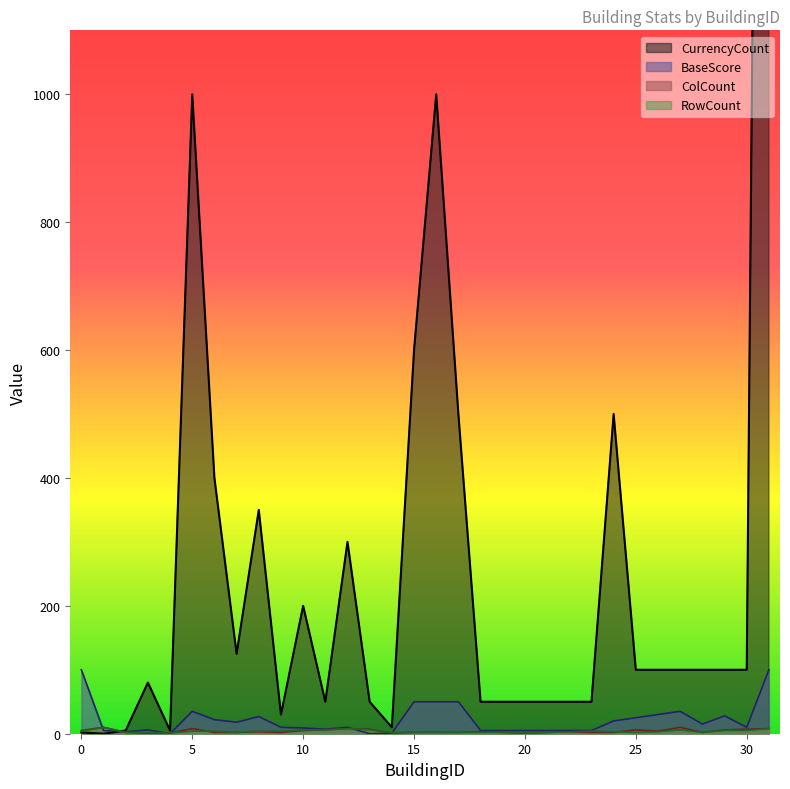

Reading right to left, extract all data points from this chart.

CurrencyCount: 4000	100	100	100	100	100	100	500	50	50	50	50	50	50	500	1000	600	10	50	300	50	200	30	350	125	400	1000	5	80	5	0	2
BaseScore: 100	10	28	15	35	30	25	20	5	5	5	5	5	5	50	50	50	1	0	10	7	9	10	27	18	22	35	0	6	3	5	100
ColCount: 8	7	6	2	10	4	6	2	2	3	2	1	2	3	2	2	2	1	7	8	6	5	2	3	2	2	8	1	1	2	10	5
RowCount: 8	5	5	2	6	3	2	3	4	3	2	1	2	2	2	2	2	2	6	8	6	6	4	4	2	4	4	1	2	2	10	4